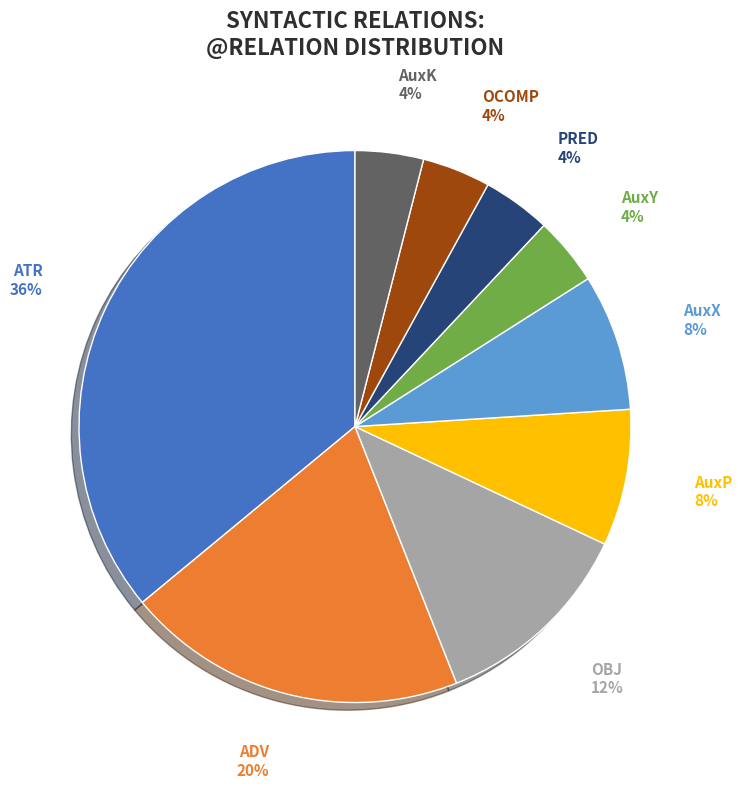

How many slices are in this pie chart?

9